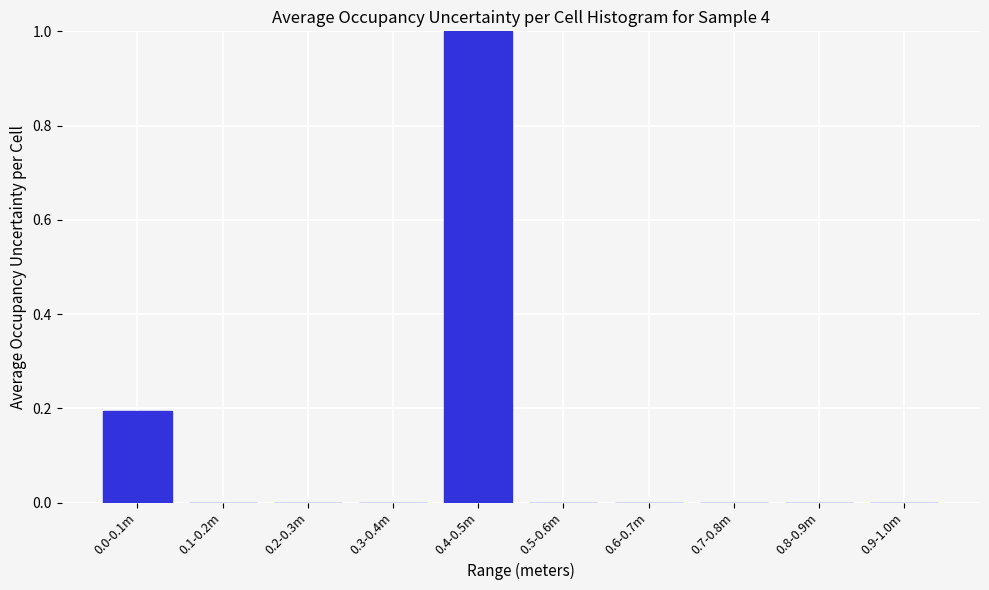

Reading left to right, transcribe all the data shown in this chart.

0.0-0.1m=0.2	0.1-0.2m=0.0	0.2-0.3m=0.0	0.3-0.4m=0.0	0.4-0.5m=1.0	0.5-0.6m=0.0	0.6-0.7m=0.0	0.7-0.8m=0.0	0.8-0.9m=0.0	0.9-1.0m=0.0